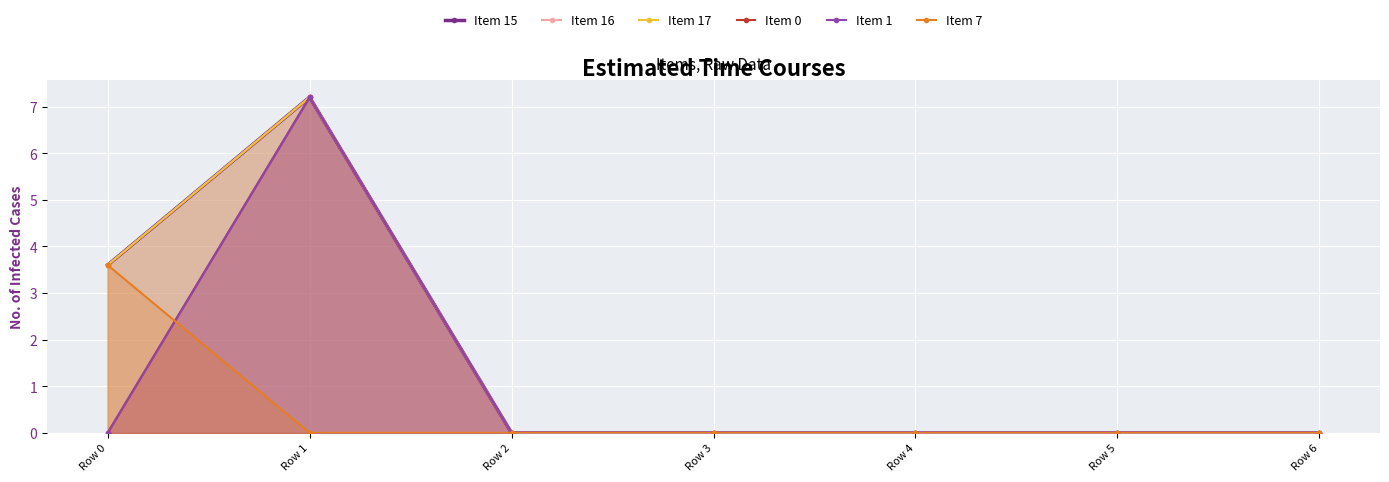

The Item 0 series shows 3.0 at Row 2. True or false?

False